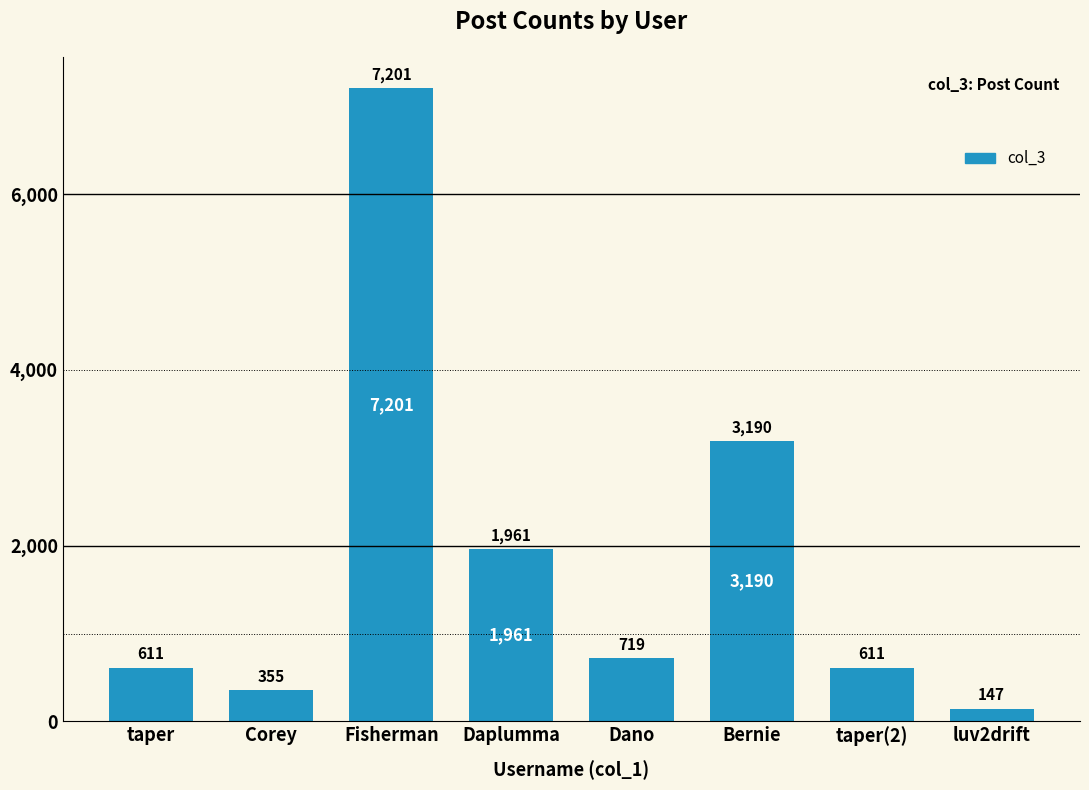

Reading left to right, extract all data points from this chart.

taper=611	Corey=355	Fisherman=7201	Daplumma=1961	Dano=719	Bernie=3190	taper(2)=611	luv2drift=147